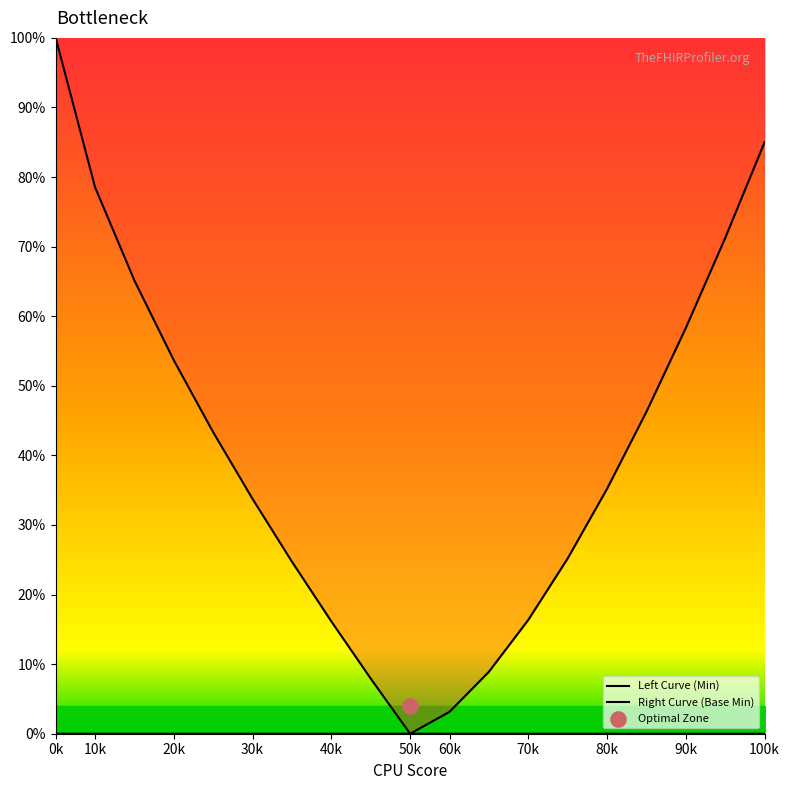

Which series contains the highest Y value?

Left Curve (Min)